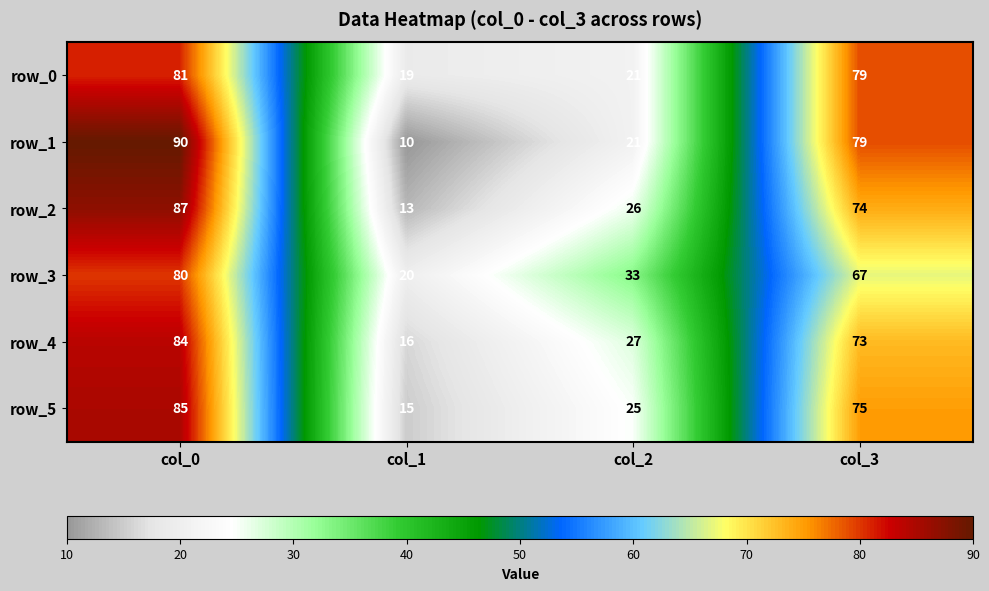

What is the spread (max minus min) of values at col_0?

10